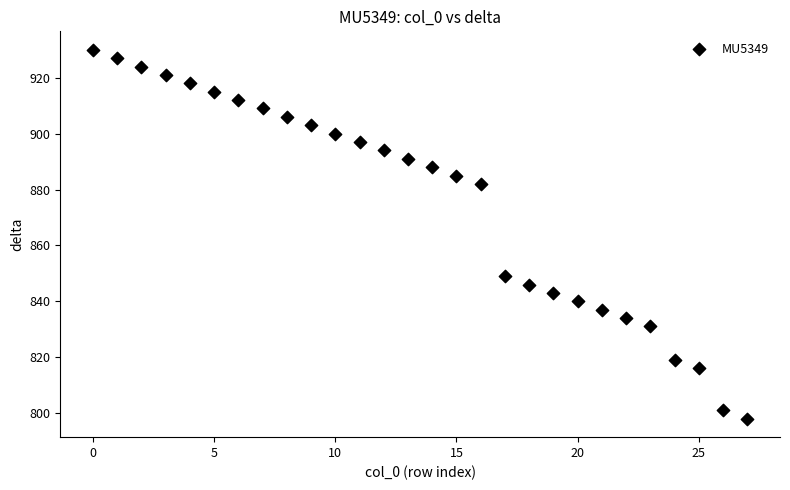

What Y value in the scatter plot is closest to 864?

849